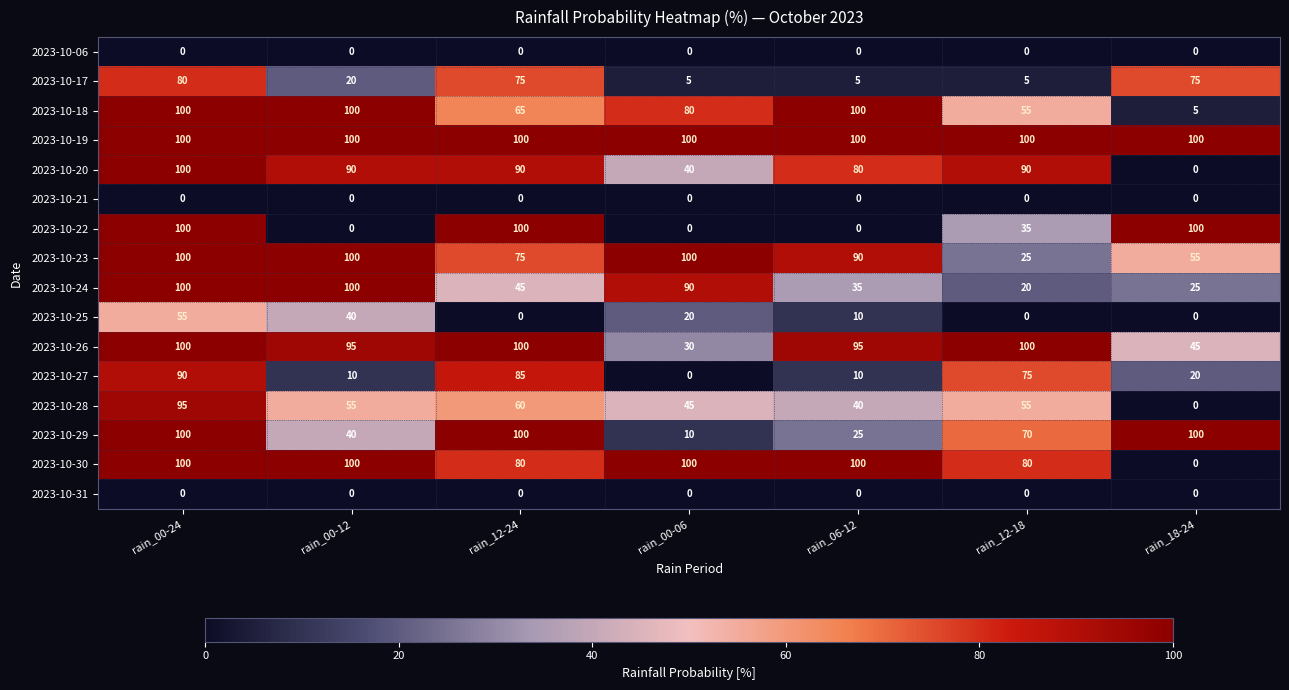

What is the approximate value of 2023-10-18 at rain_12-18?

55